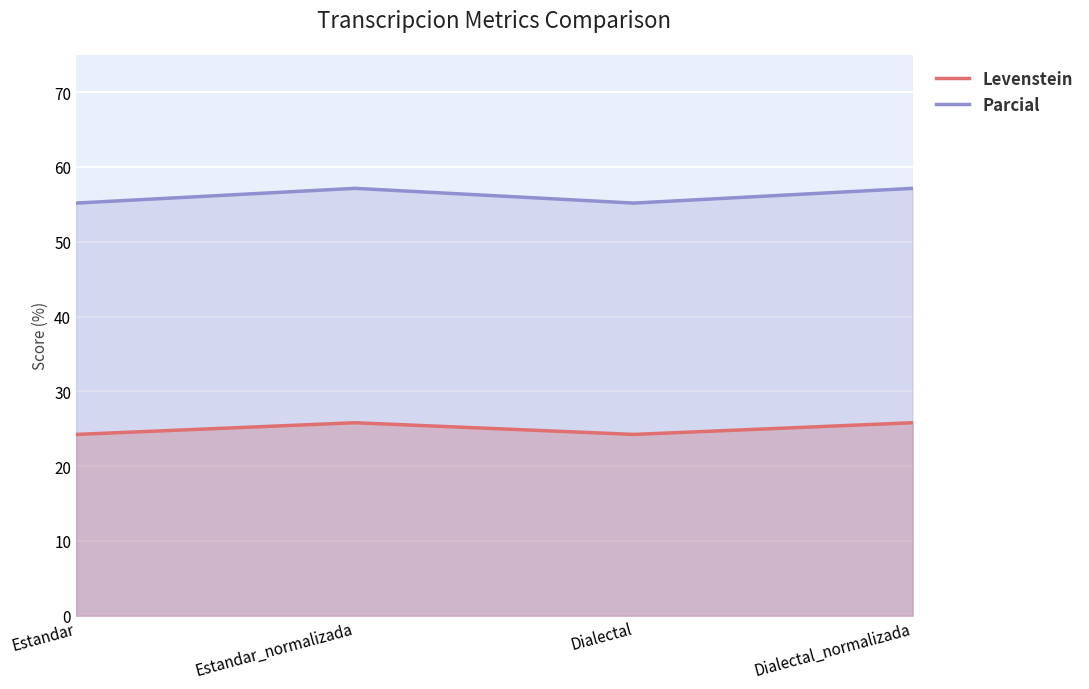

Does the chart display data point markers on the line(s)?

No